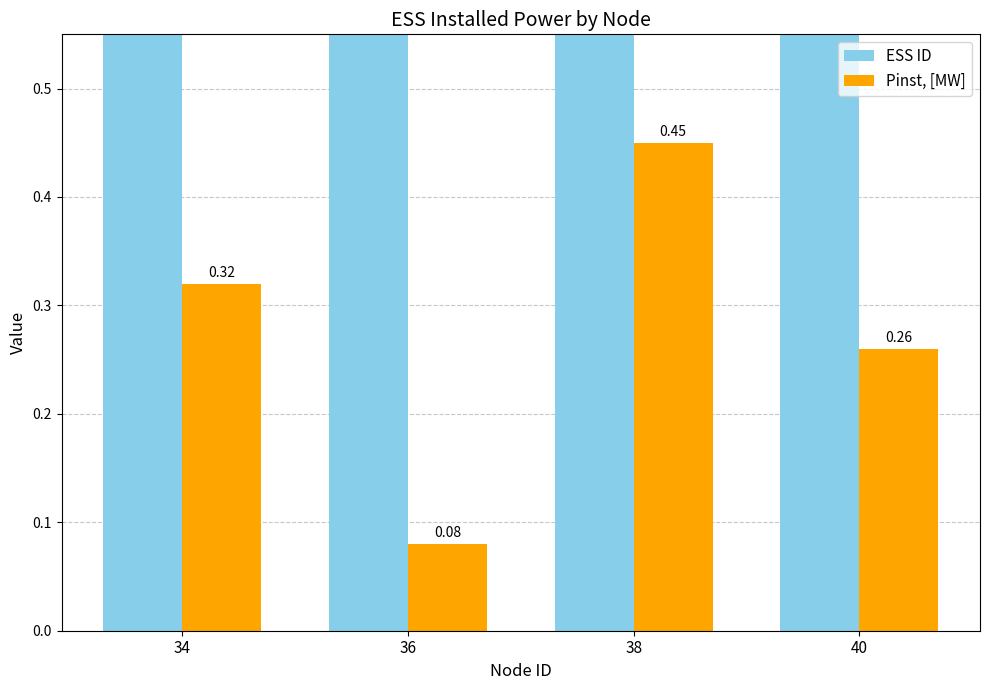

Which category has the highest value across all series?

40